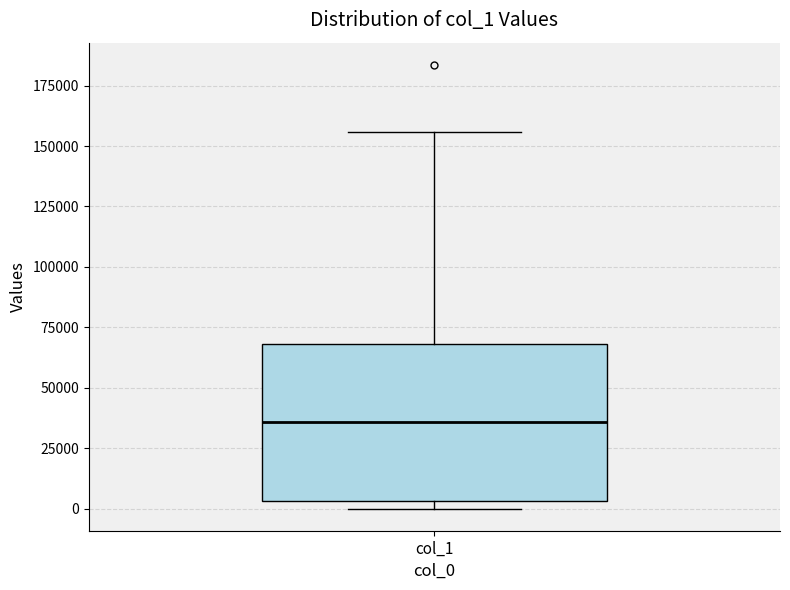

Read this box plot against the y-axis: the position of the median line, the range covered by the box, and the ends of both whiskers. The values are not printed on the chart, so give them approximately, as read against the axis.

median 35000, box 5000 to 70000, whiskers 0 to 155000